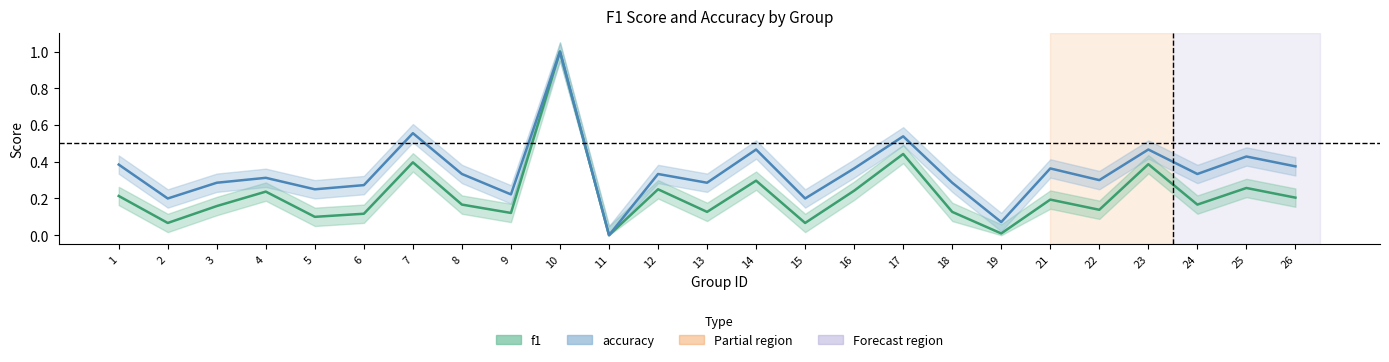

Is it true that accuracy equals 0.2 at 2?

True